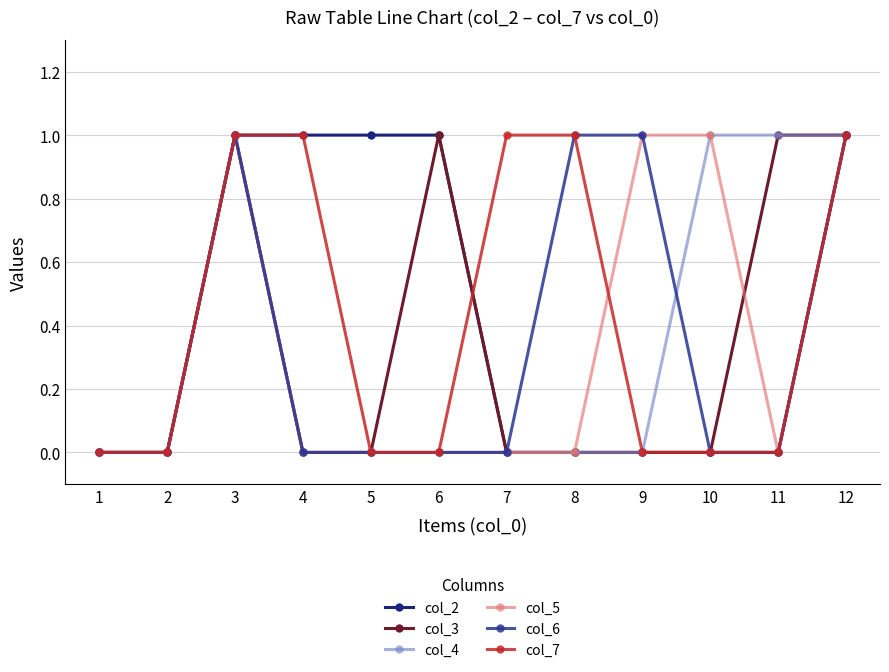

Reading left to right, list all the values displayed in this chart.

col_2: 1=0	2=0	3=1	4=1	5=1	6=1	7=0	8=0	9=0	10=0	11=0	12=1
col_3: 1=0	2=0	3=1	4=0	5=0	6=1	7=0	8=0	9=0	10=0	11=1	12=1
col_4: 1=0	2=0	3=1	4=0	5=0	6=0	7=0	8=0	9=0	10=1	11=1	12=1
col_5: 1=0	2=0	3=1	4=0	5=0	6=0	7=0	8=0	9=1	10=1	11=0	12=1
col_6: 1=0	2=0	3=1	4=0	5=0	6=0	7=0	8=1	9=1	10=0	11=0	12=1
col_7: 1=0	2=0	3=1	4=1	5=0	6=0	7=1	8=1	9=0	10=0	11=0	12=1